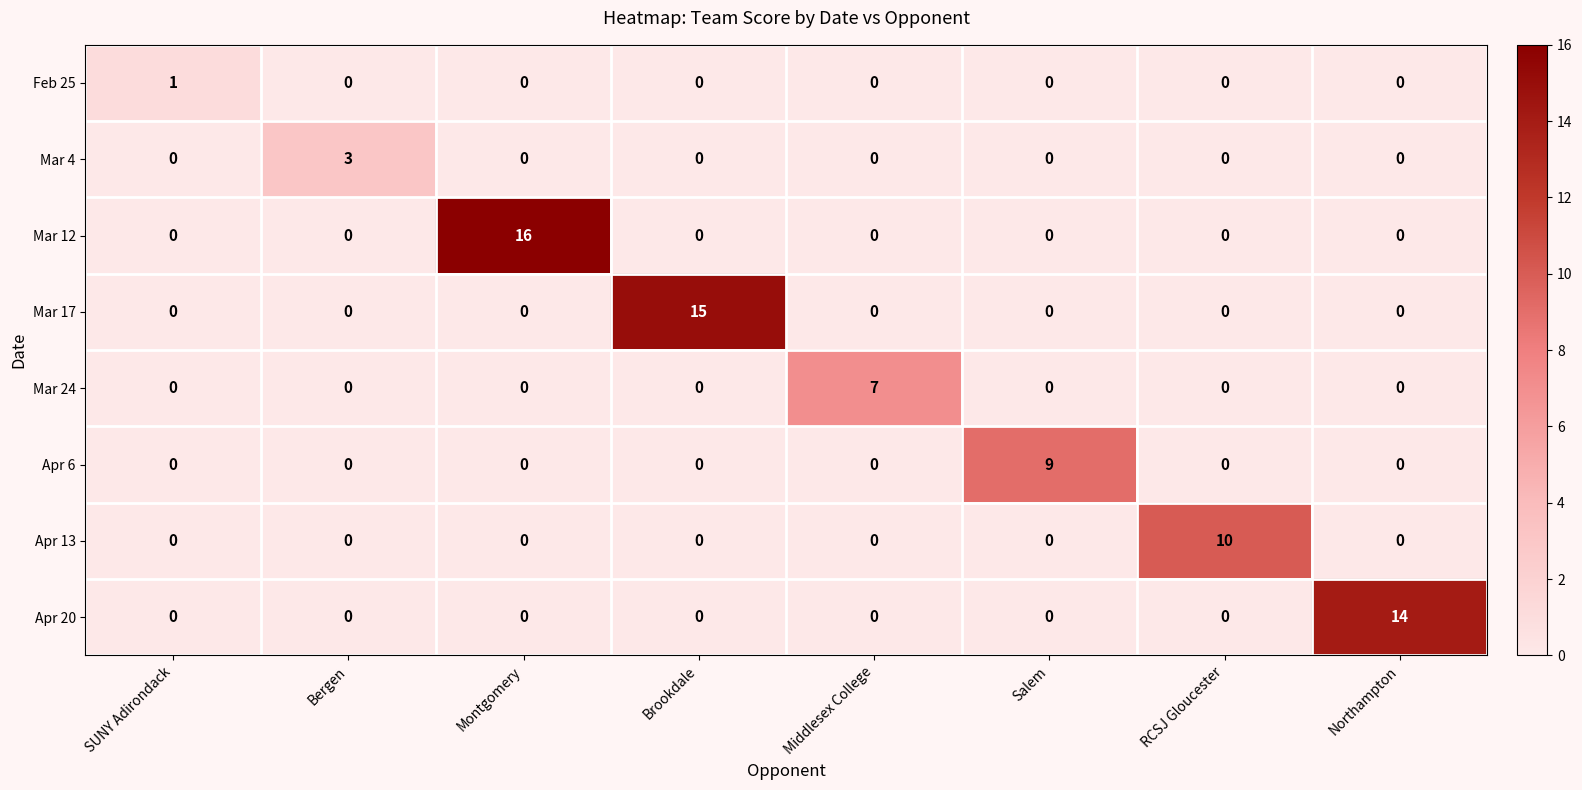

Which series has the largest total across all categories?

Mar 12